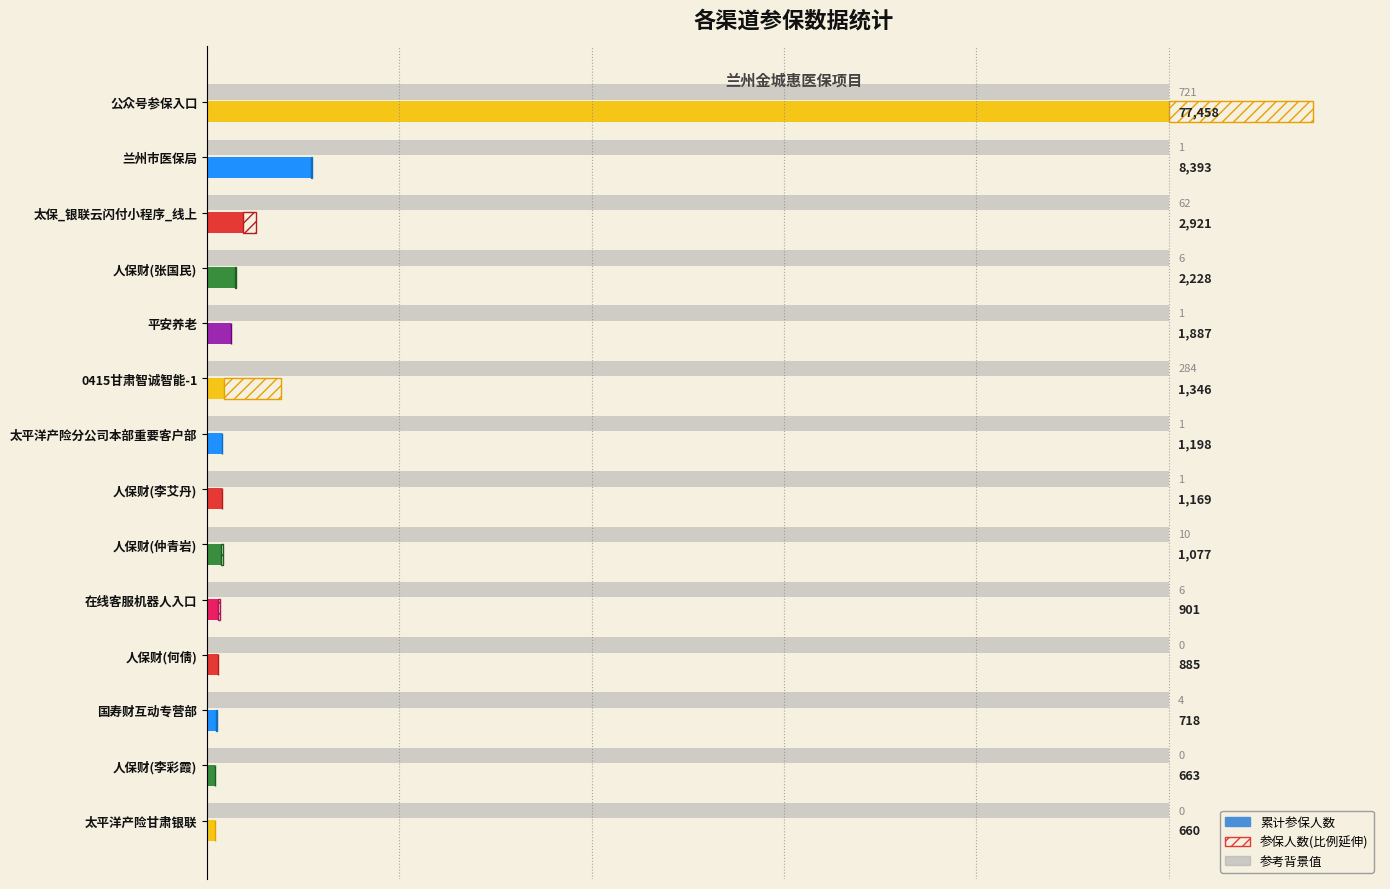

What is the value of the 11th bar from the left?

885